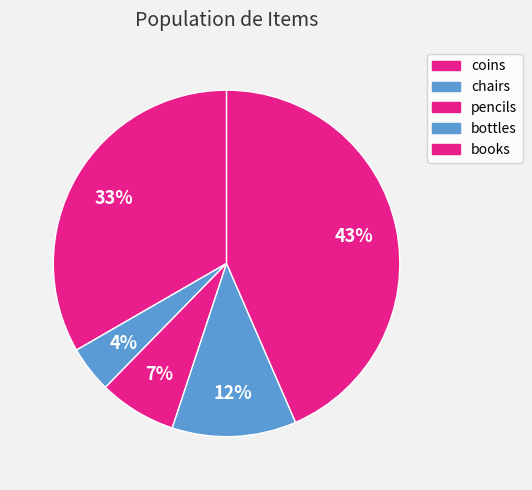

Between coins and books, which is larger?

books